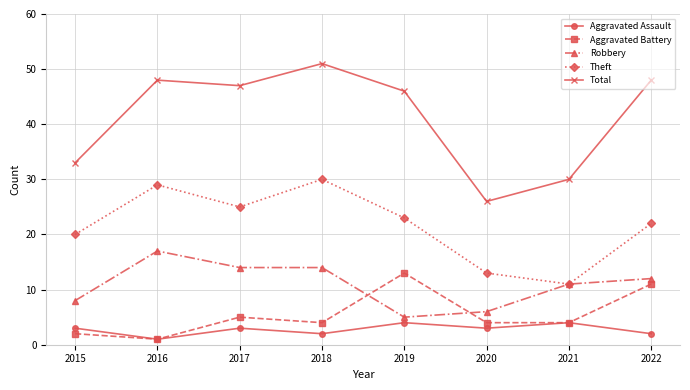

What is the difference between the second highest and minimum values in the Theft series?

18